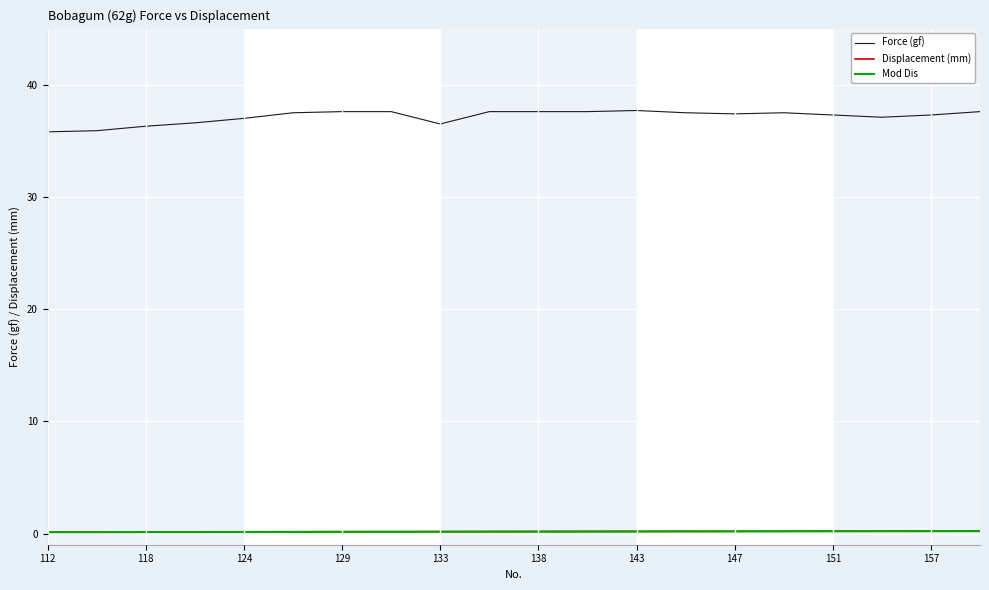

Which series has the widest spread of values?

Force (gf)